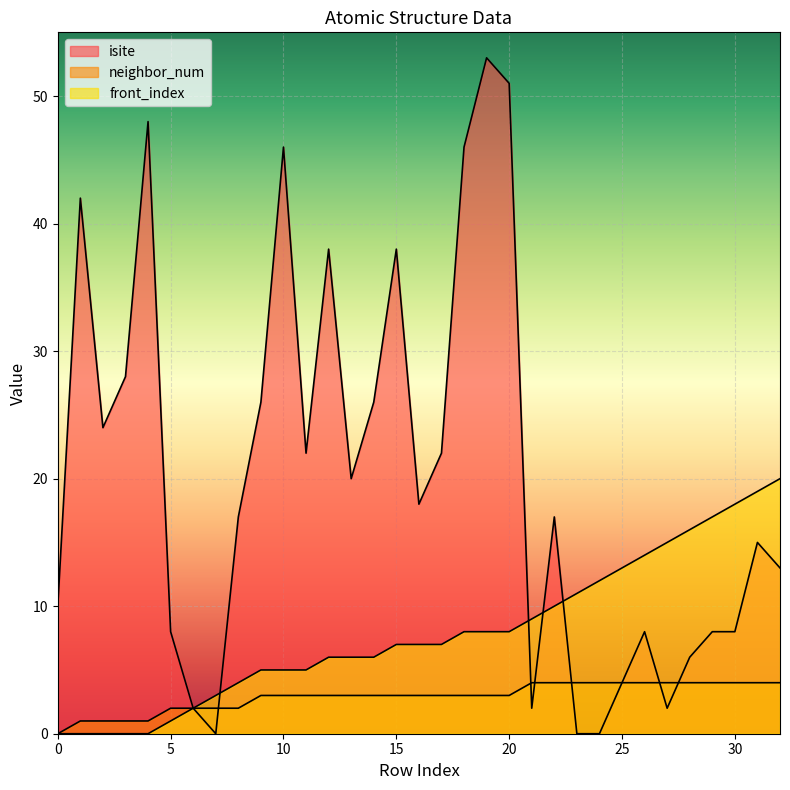

Reading left to right, extract all data points from this chart.

isite: 0=10	1=42	2=24	3=28	4=48	5=8	6=2	7=0	8=17	9=26	10=46	11=22	12=38	13=20	14=26	15=38	16=18	17=22	18=46	19=53	20=51	21=2	22=17	23=0	24=0	25=4	26=8	27=2	28=6	29=8	30=8	31=15	32=13
neighbor_num: 0=0	1=1	2=1	3=1	4=1	5=2	6=2	7=2	8=2	9=3	10=3	11=3	12=3	13=3	14=3	15=3	16=3	17=3	18=3	19=3	20=3	21=4	22=4	23=4	24=4	25=4	26=4	27=4	28=4	29=4	30=4	31=4	32=4
front_index: 0=0	1=0	2=0	3=0	4=0	5=1	6=2	7=3	8=4	9=5	10=5	11=5	12=6	13=6	14=6	15=7	16=7	17=7	18=8	19=8	20=8	21=9	22=10	23=11	24=12	25=13	26=14	27=15	28=16	29=17	30=18	31=19	32=20